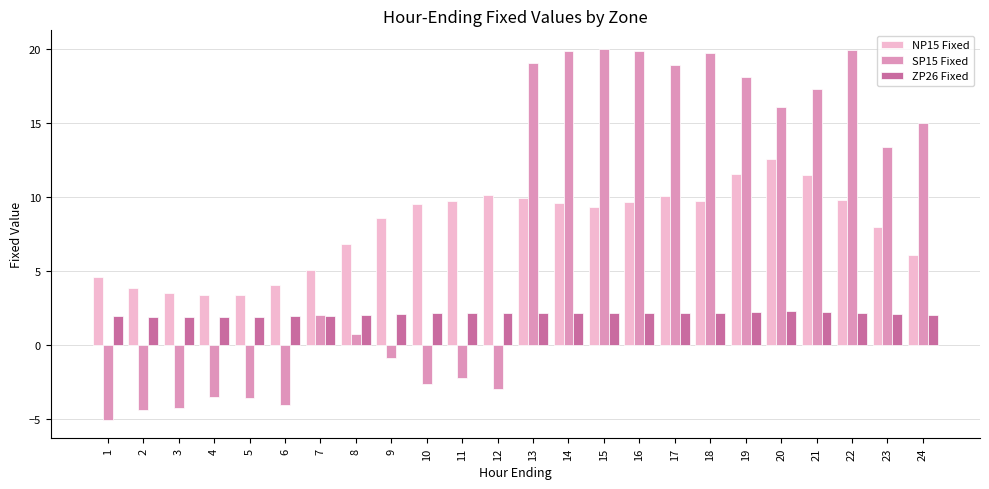

What is the total value across all series at 7?

9.1